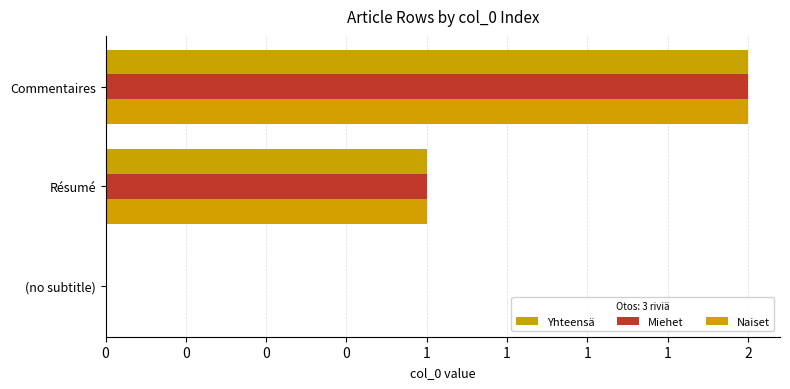

Reading left to right, transcribe all the data shown in this chart.

Yhteensä: 0	1	2
Miehet: 0	1	2
Naiset: 0	1	2